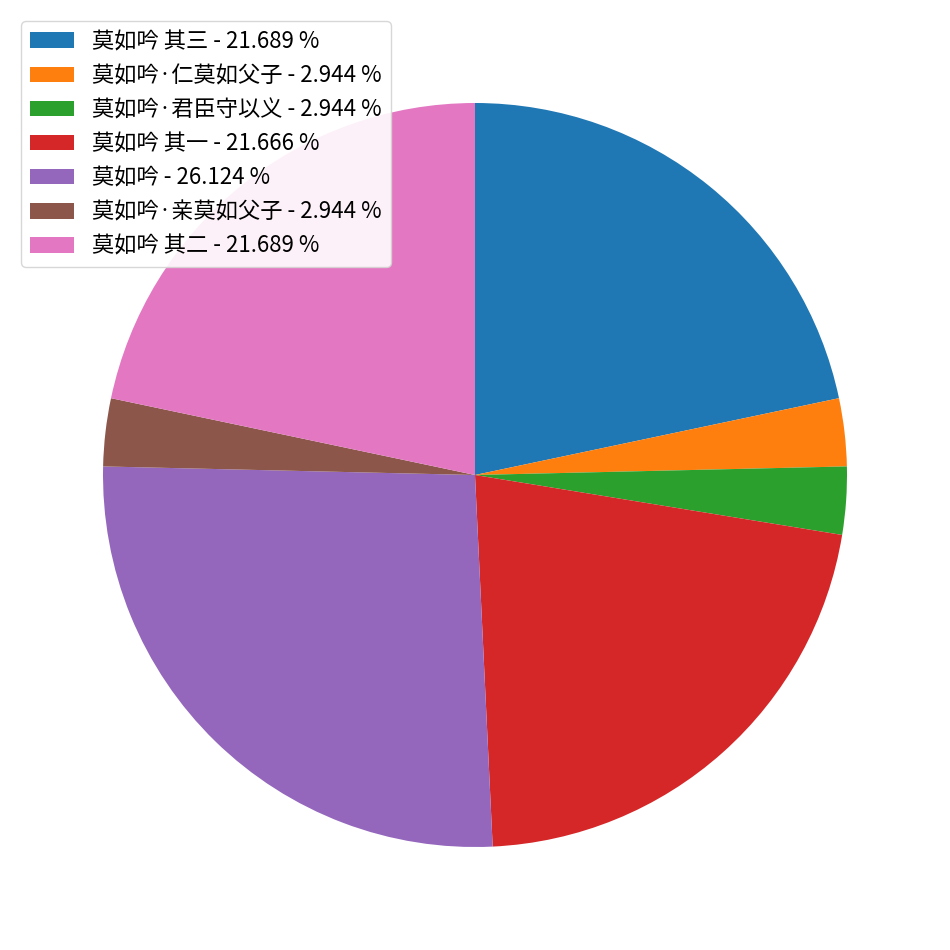

Which has a higher value, 莫如吟 - 26.124 % or 莫如吟 其三 - 21.689 %?

莫如吟 - 26.124 %